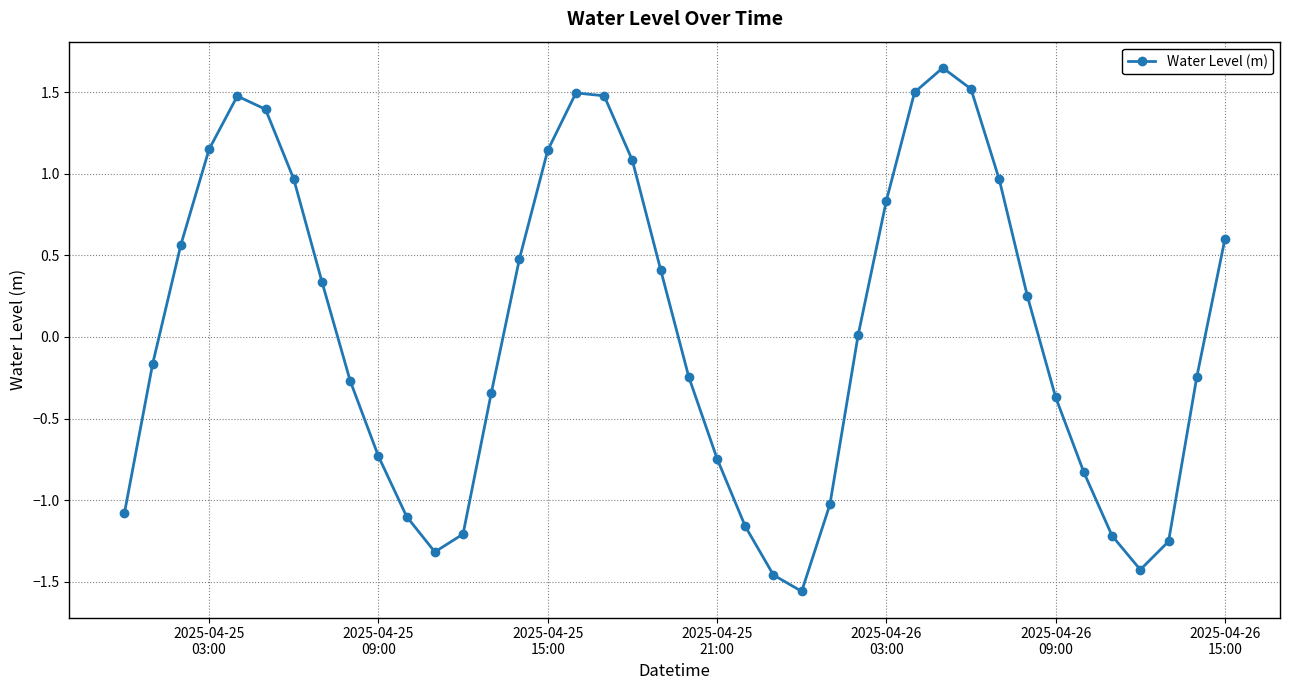

What is the value of the 29th point from the left?

1.5